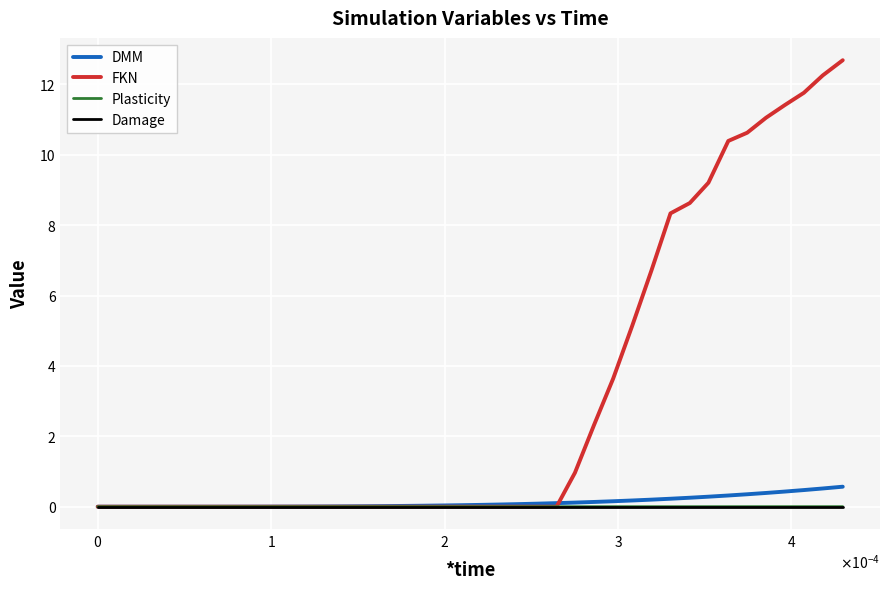

Which series has the largest total across all categories?

FKN